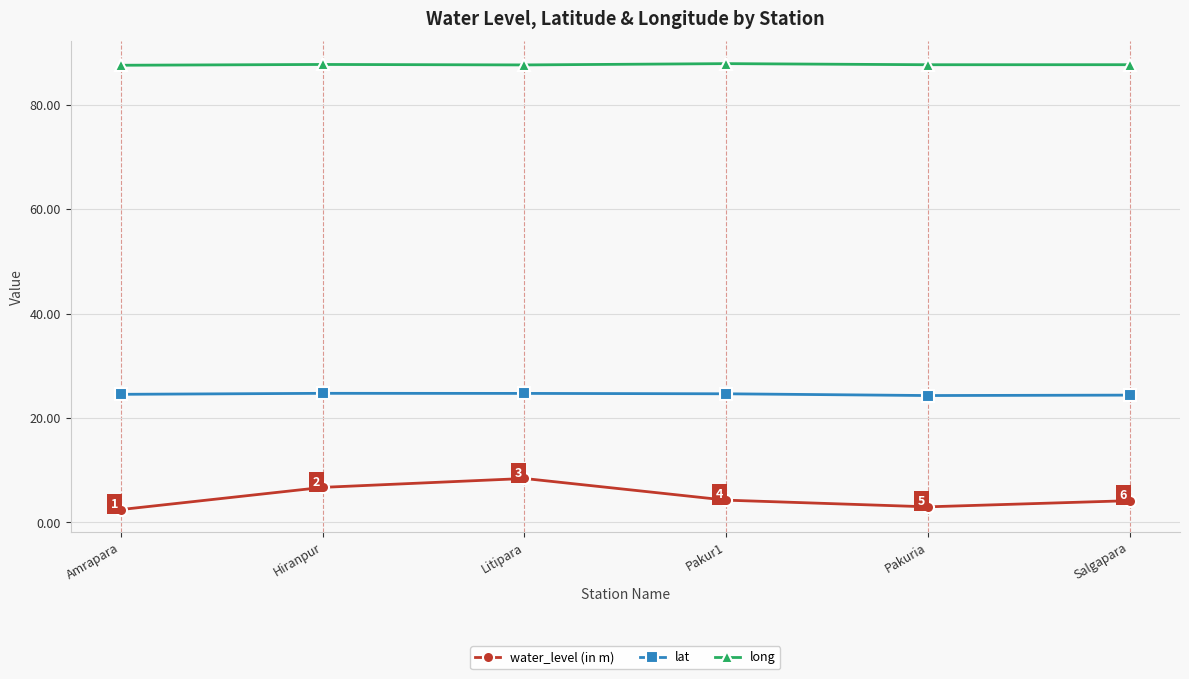

At Hiranpur, list the series in order from largest to smallest.

long, lat, water_level (in m)